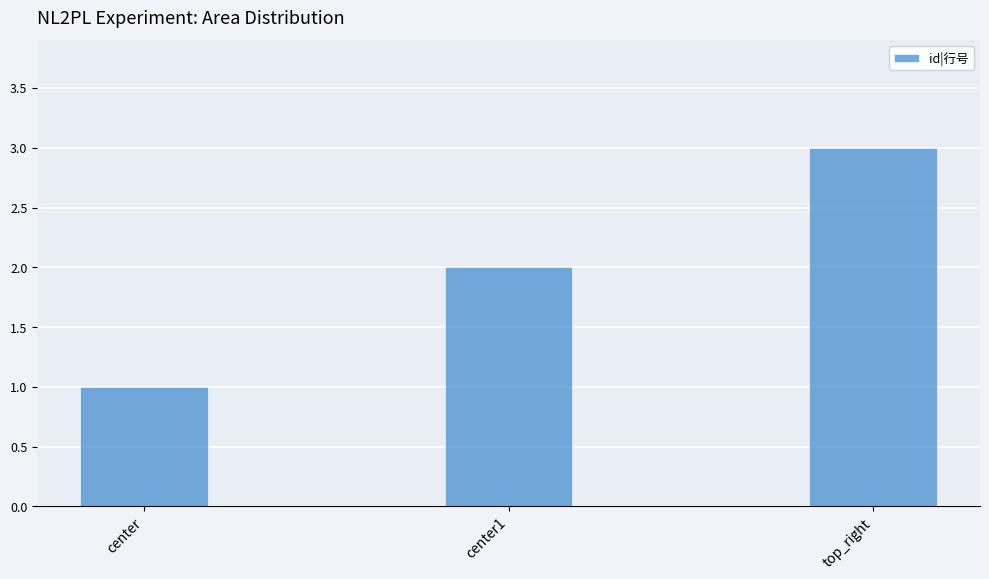

Is it true that the value at center1 is 2?

True